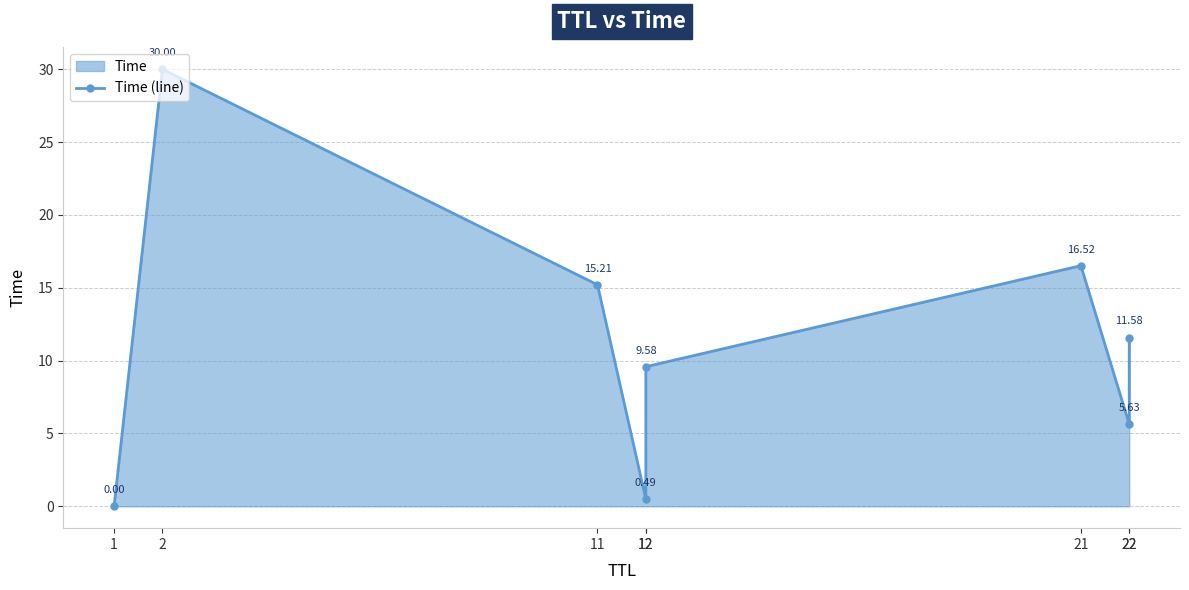

Reading right to left, transcribe all the data shown in this chart.

22=11.6	22=5.6	21=16.5	12=9.6	12=0.5	11=15.2	2=30.0	1=0.0